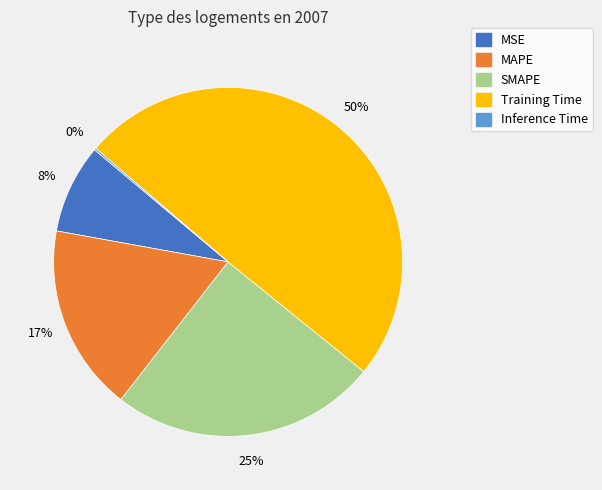

Is there any slice that represents more than half of the pie?

No